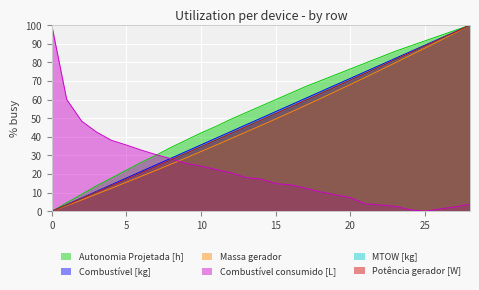

How many lines are shown in the chart?

6